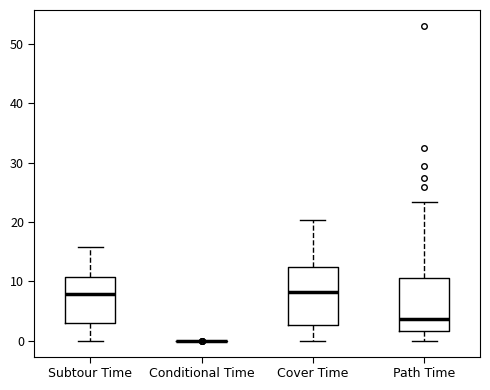

Reading left to right, transcribe this box plot: for each box, give where its median line is, the range the box spans, and where its two whiskers end, as read against the y-axis. The values are not printed on the chart, so give them approximately, as read against the axis.

Subtour Time: median 8, box 3 to 11, whiskers 0 to 16
Conditional Time: box collapsed to a line at 0, whiskers 0 to 0
Cover Time: median 8, box 3 to 12, whiskers 0 to 20
Path Time: median 4, box 2 to 11, whiskers 0 to 23